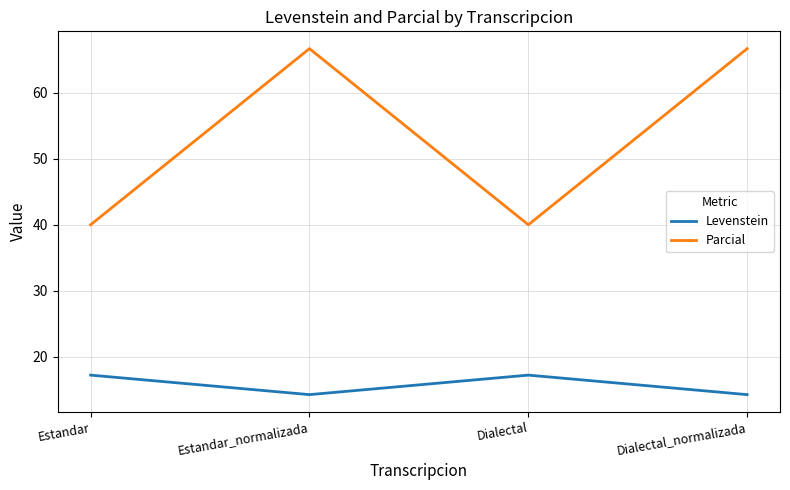

What are all the series names shown in the legend?

Levenstein, Parcial